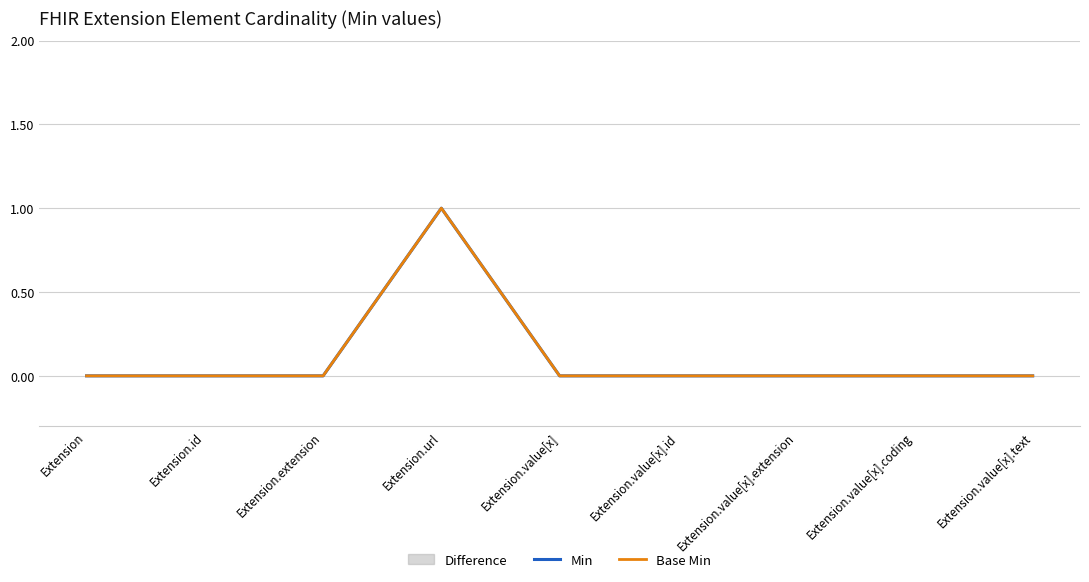

True or false: Base Min has a value of -1 at Extension.extension.

False